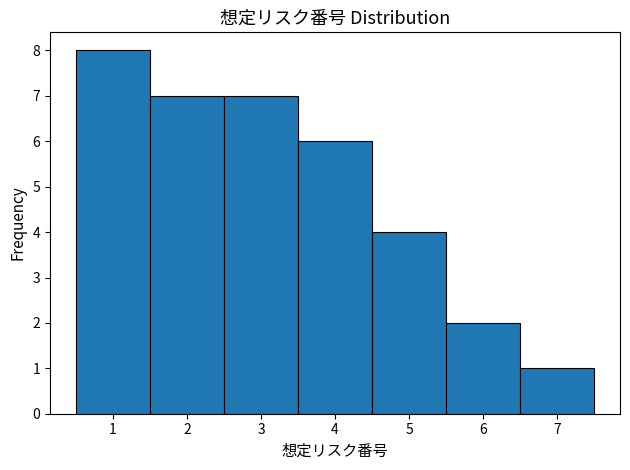

Over which range of the x-axis is the bar tallest?

0.5 to 1.5